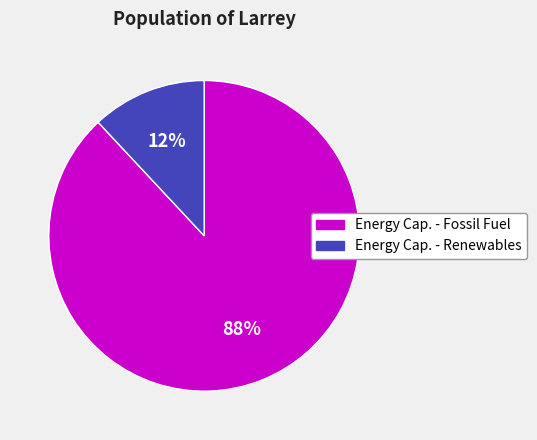

To the nearest percent, what is the average slice percentage?

50%